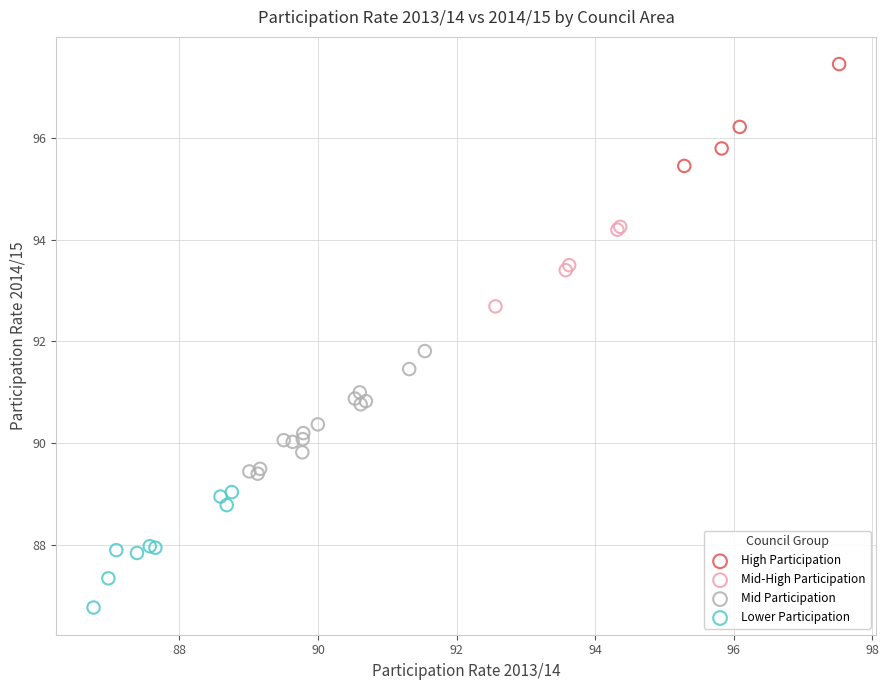

Which series contains the lowest Y value?

Lower Participation